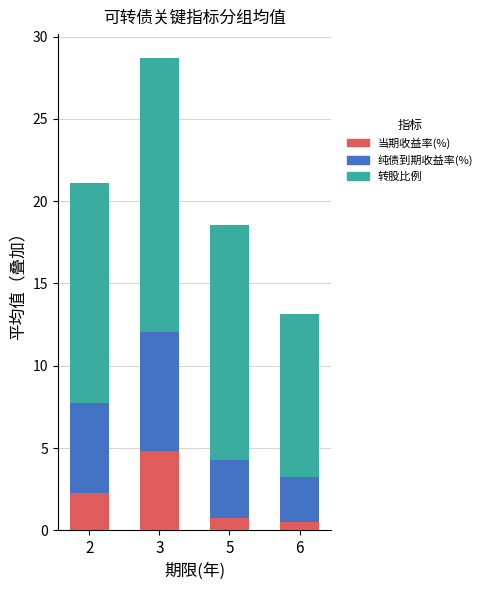

At which category is the sum across all series the highest?

3